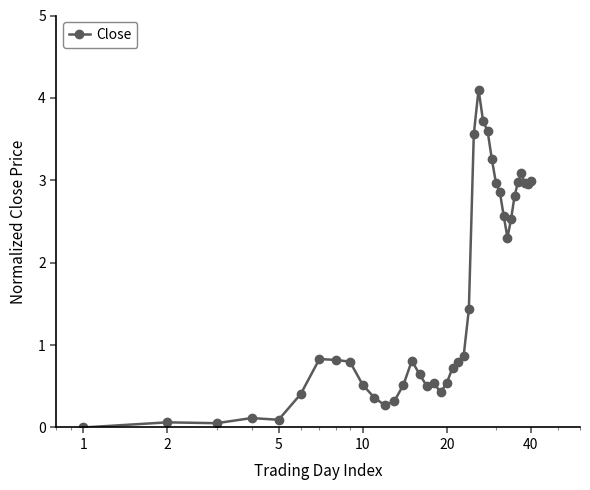

What is the value of the 32nd point from the left?

2.6